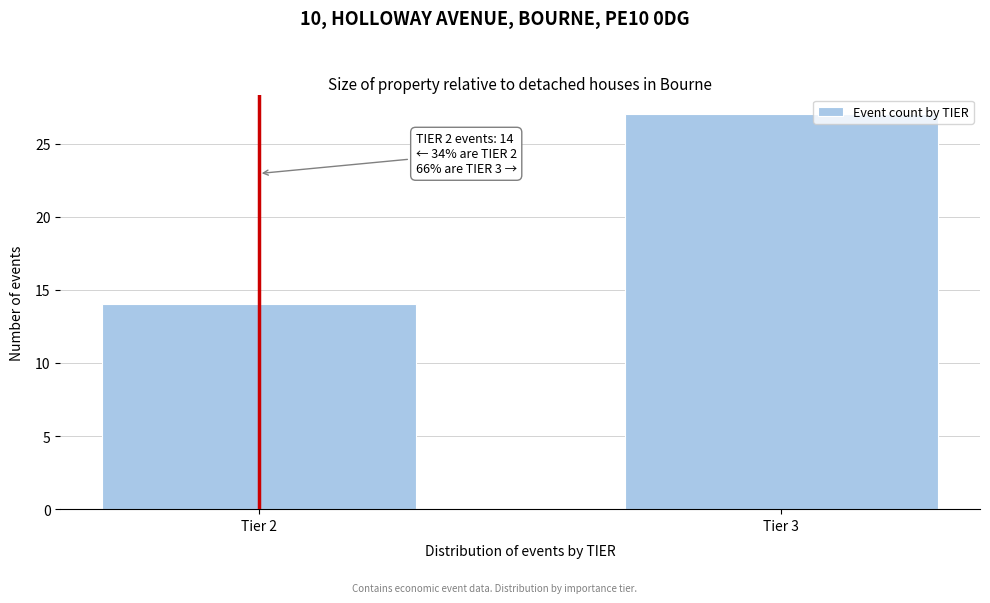

Reading left to right, extract all data points from this chart.

14	27